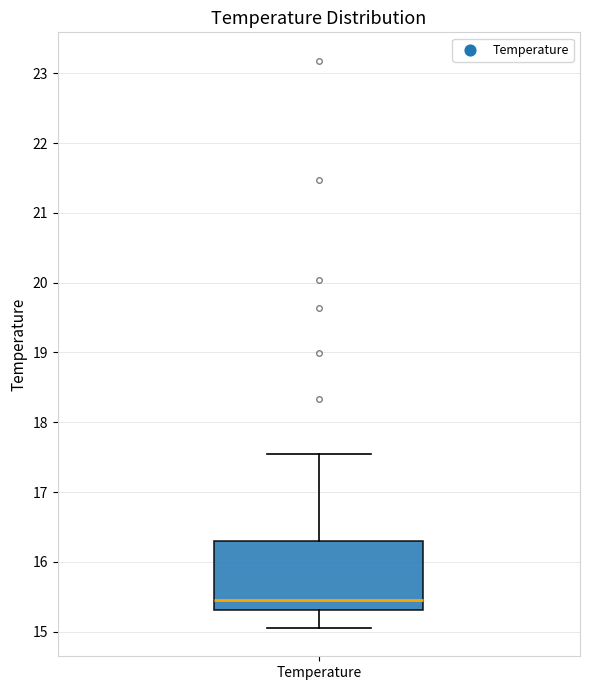

Transcribe this box plot: give where the median line is, the range the box spans, and where the two whiskers end, as read against the y-axis. The values are not printed on the chart, so give them approximately, as read against the axis.

median 15.4, box 15.3 to 16.3, whiskers 15.1 to 17.5